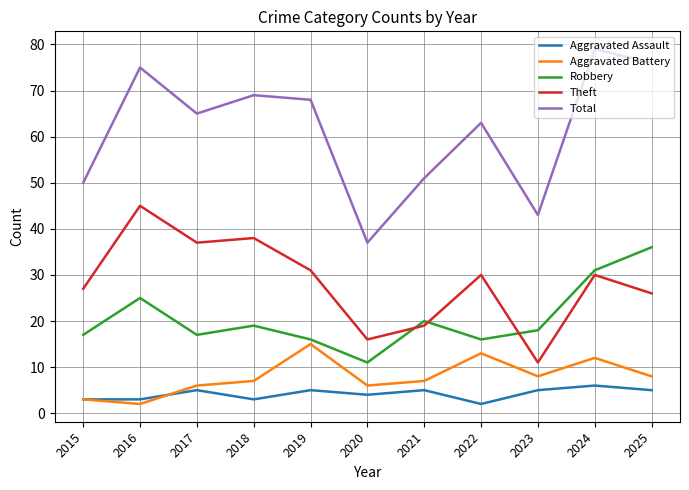

Read the Total value at 2016, to the nearest 10.

80